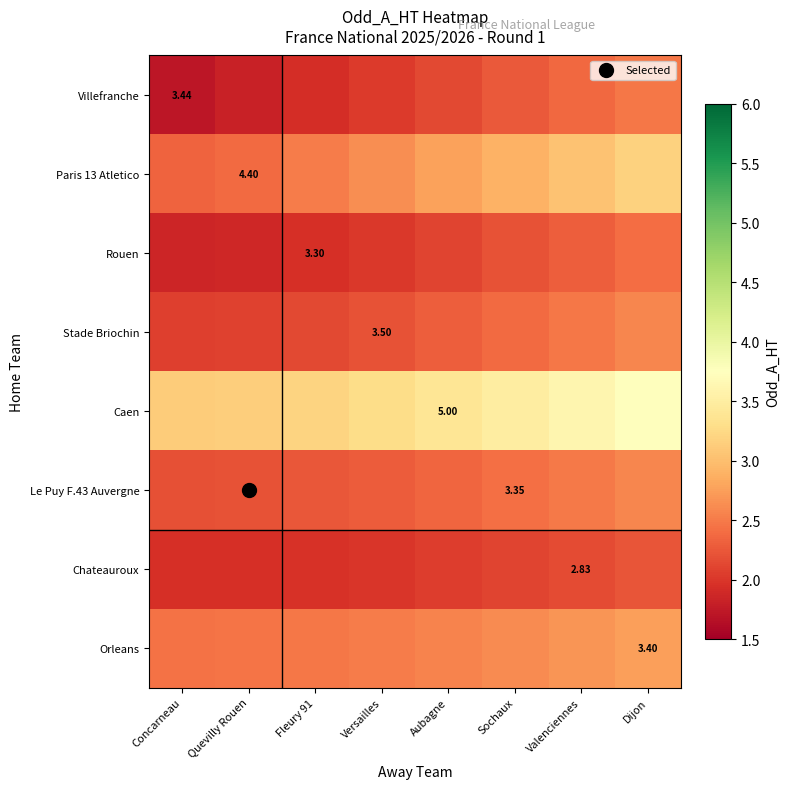

The value of Stade Briochin at Versailles is 1.4. True or false?

False